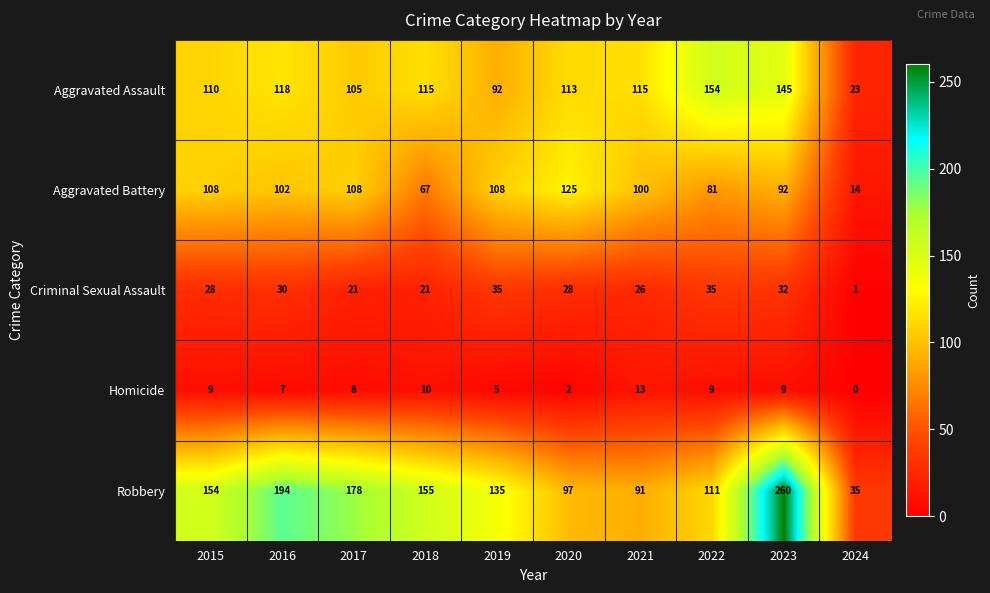

What is the sum of the Aggravated Assault values at 2022 and 2018?

269